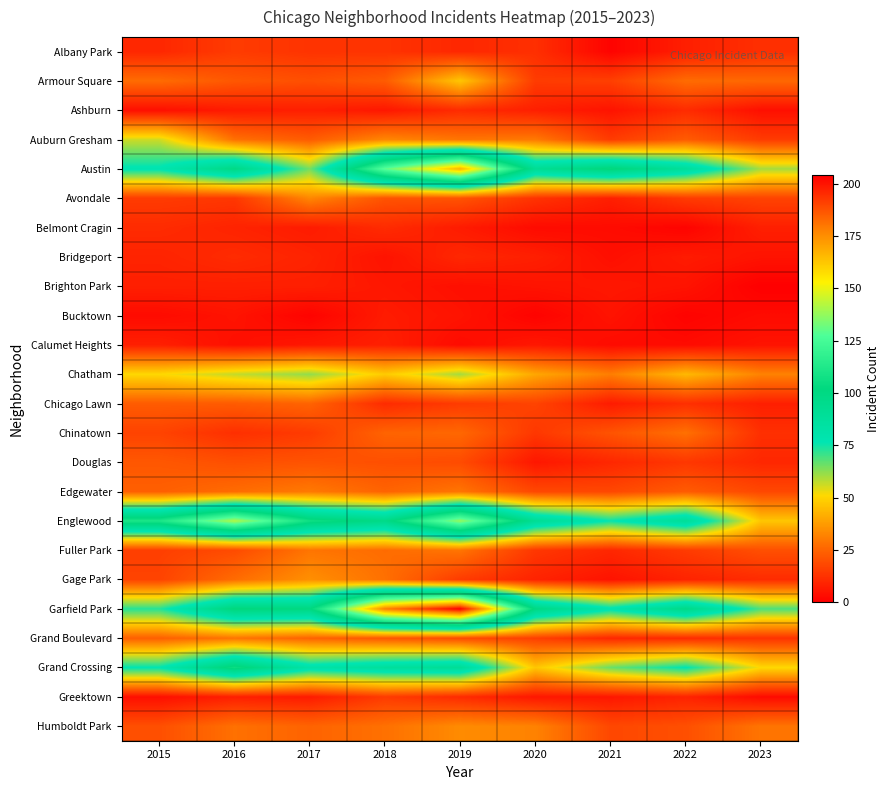

Which series has the largest range (max minus min)?

Garfield Park